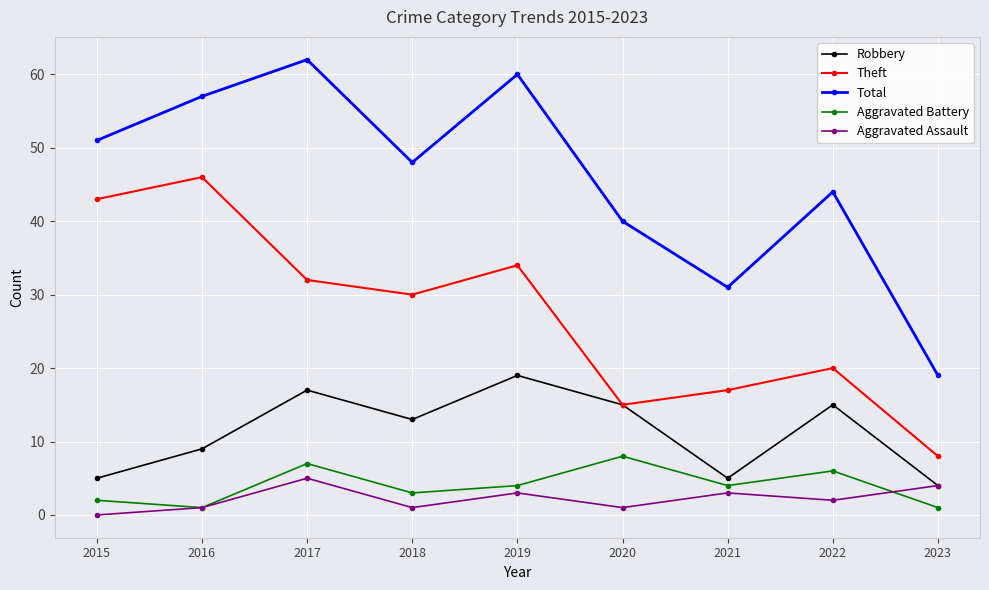

The Aggravated Assault series shows 2 at 2022. True or false?

True